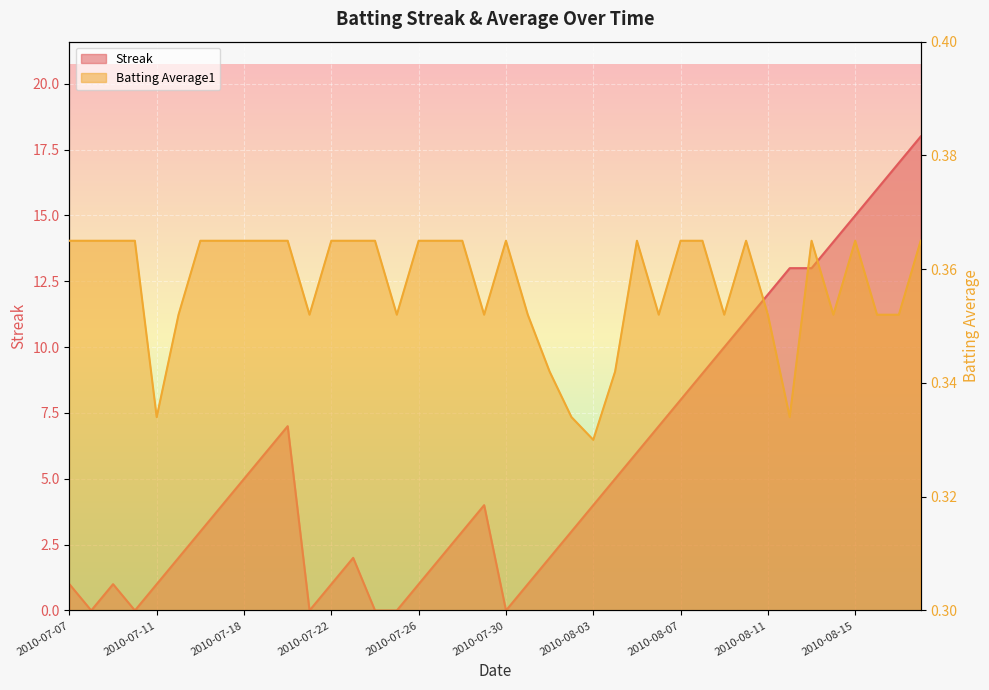

List the labels in order of Streak value, largest first.

2010-08-18, 2010-08-17, 2010-08-16, 2010-08-15, 2010-08-14, 2010-08-12, 2010-08-13, 2010-08-11, 2010-08-10, 2010-08-09, 2010-08-08, 2010-08-07, 2010-07-20, 2010-08-06, 2010-07-19, 2010-08-05, 2010-07-18, 2010-08-04, 2010-07-17, 2010-07-29, 2010-08-03, 2010-07-16, 2010-07-28, 2010-08-02, 2010-07-15, 2010-07-23, 2010-07-27, 2010-08-01, 2010-07-07, 2010-07-09, 2010-07-11, 2010-07-22, 2010-07-26, 2010-07-31, 2010-07-08, 2010-07-10, 2010-07-21, 2010-07-24, 2010-07-25, 2010-07-30